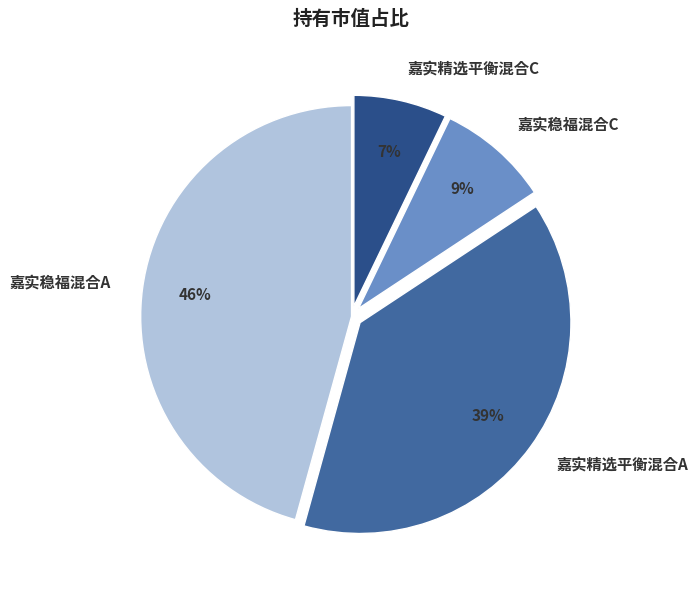

The 嘉实精选平衡混合C slice represents 7% of the pie. True or false?

True